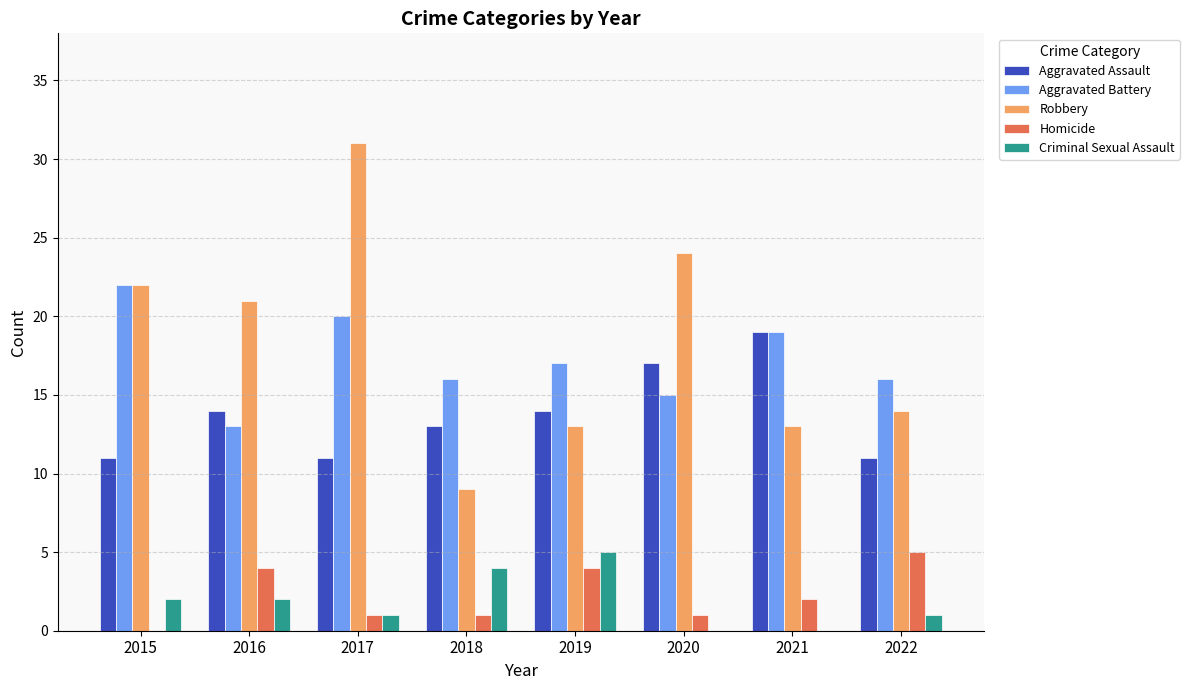

Which category has the highest value in the Aggravated Assault series?

2021